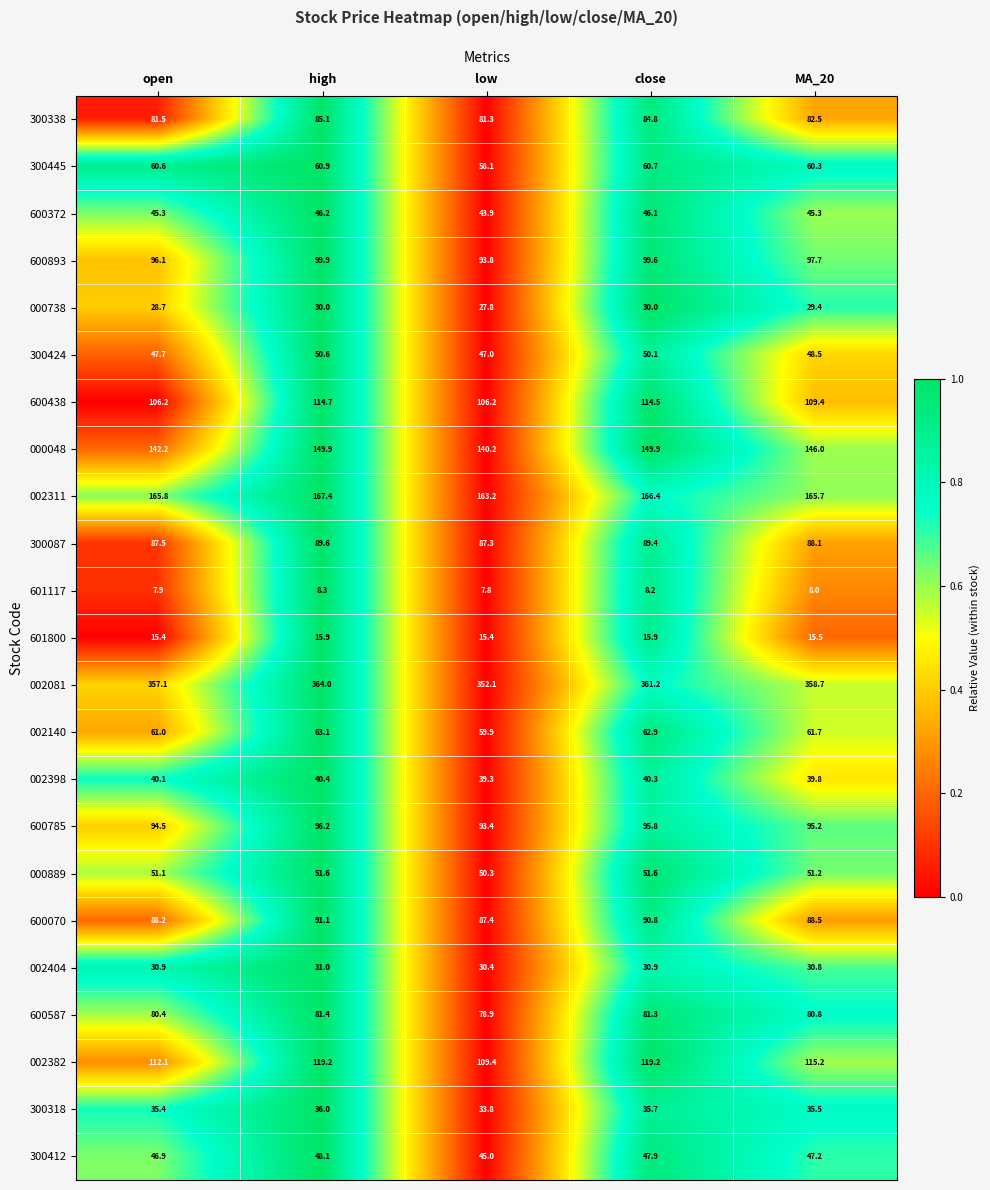

What is the lowest value of the 600070 series?

87.4